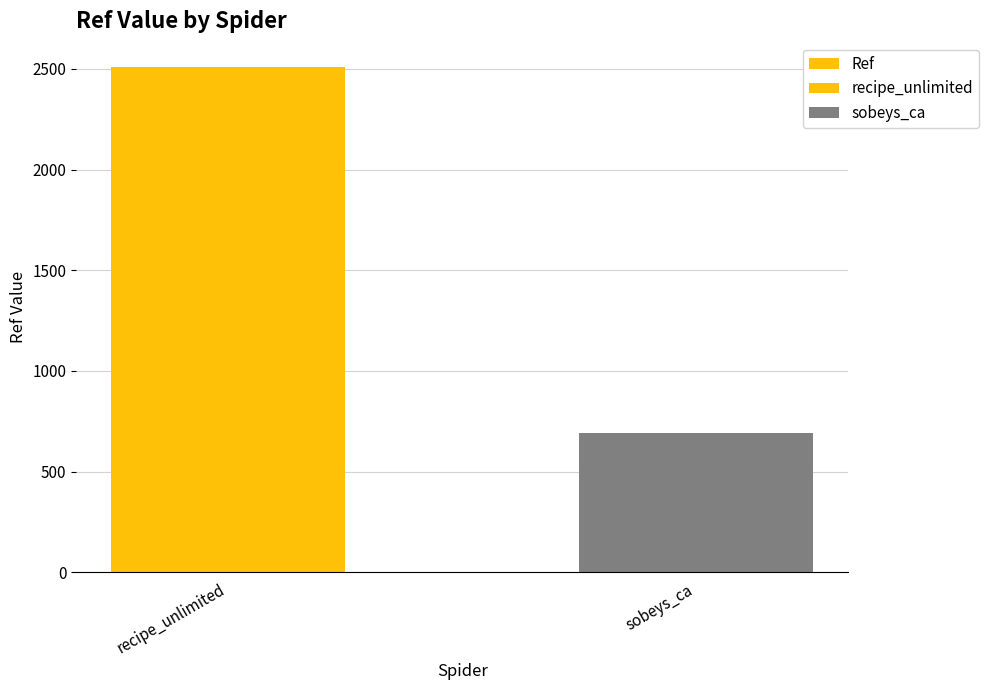

What is the ratio of the value at recipe_unlimited to the value at sobeys_ca?

3.6